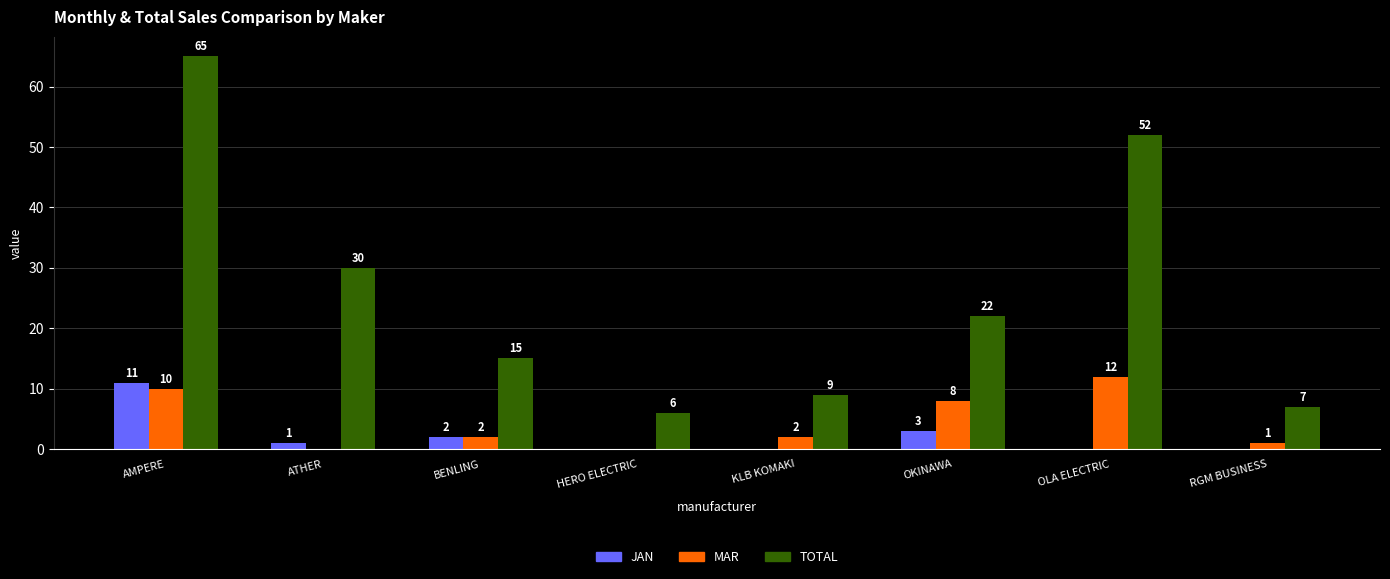

Which series changed the most between BENLING and OKINAWA?

TOTAL